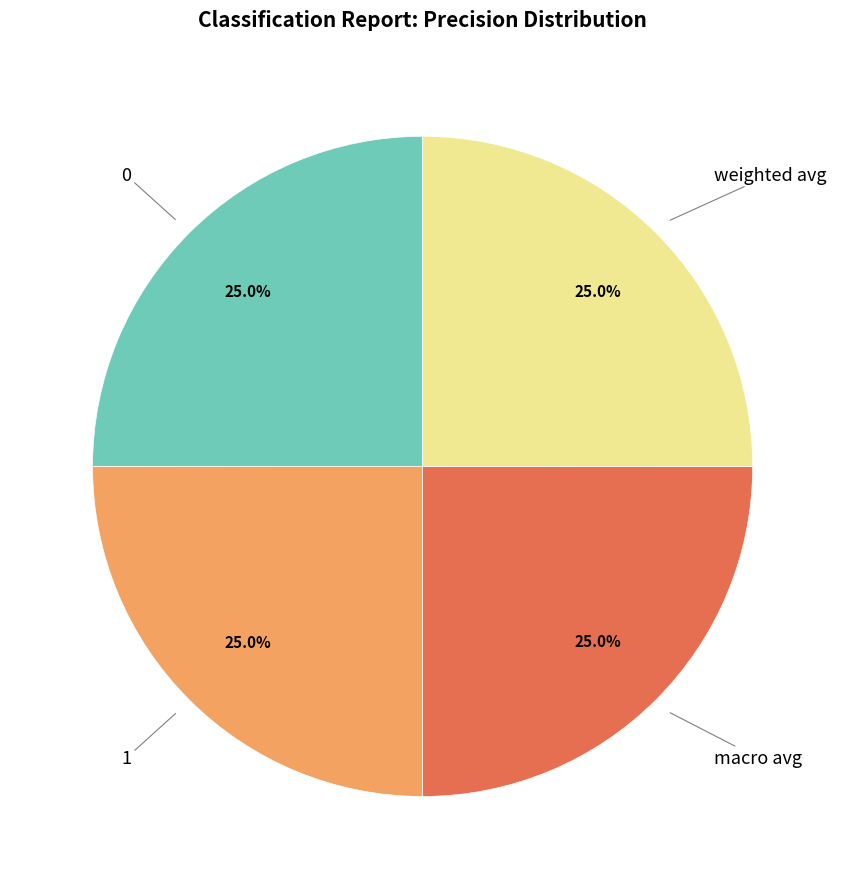

How many segments does this pie chart have?

4